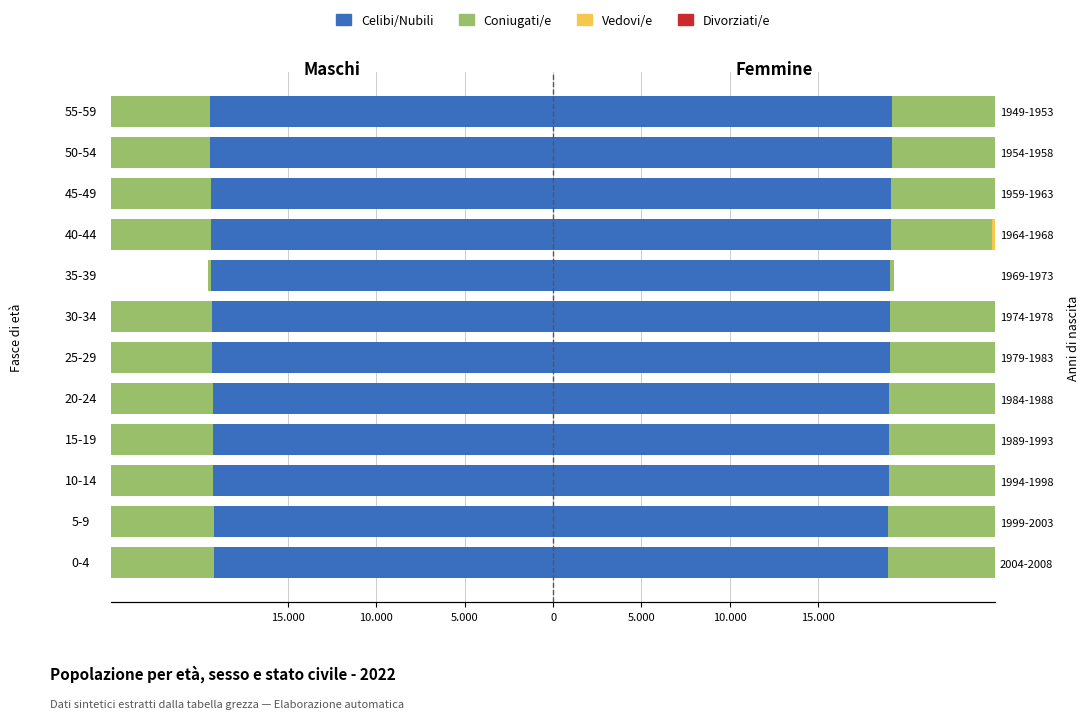

Which series changed the most between 25-29 and 45-49?

Coniugati/e